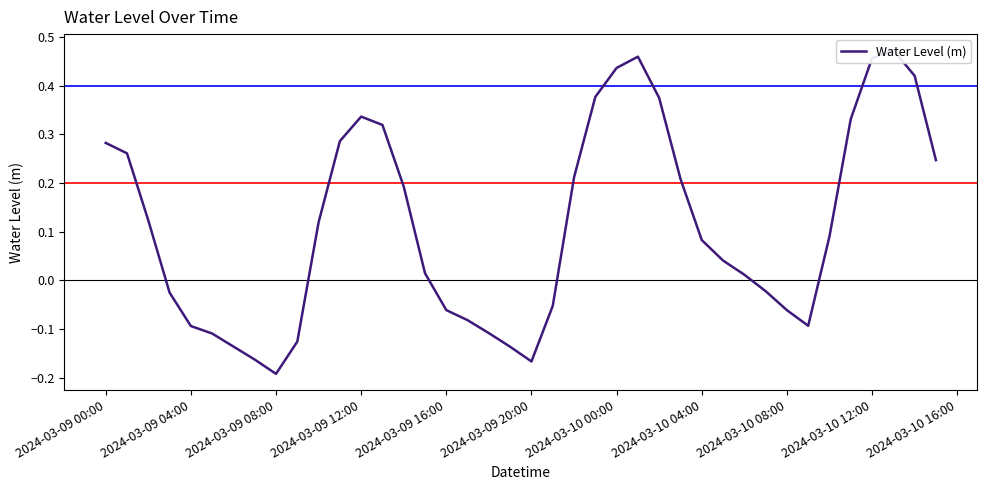

How many values are below zero?

16